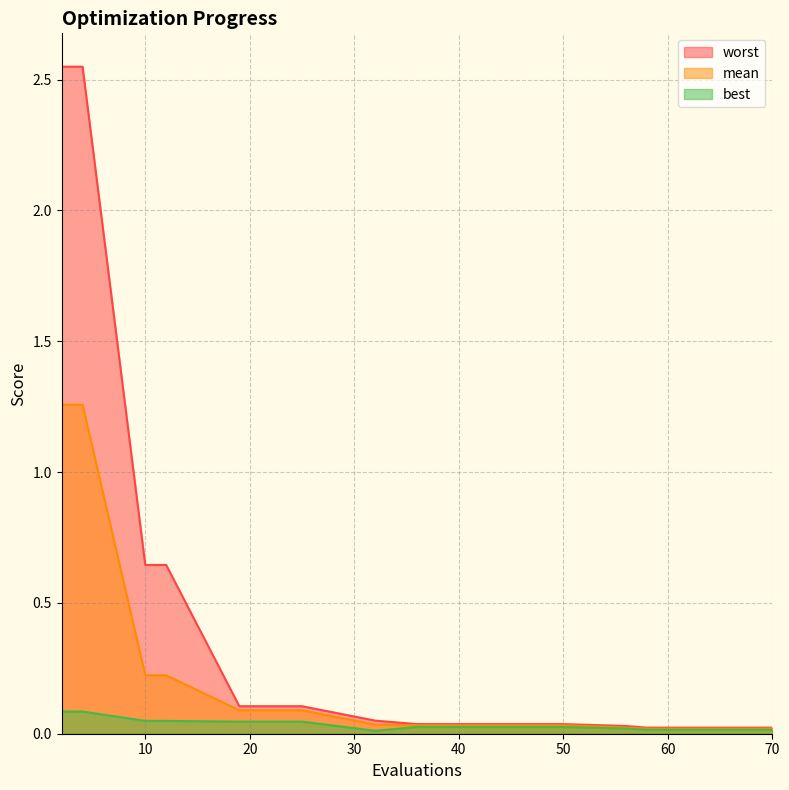

Reading right to left, list all the values displayed in this chart.

mean: 0.0	0.0	0.0	0.0	0.0	0.0	0.0	0.0	0.0	0.1	0.1	0.2	0.2	1.3	1.3
best: 0.0	0.0	0.0	0.0	0.0	0.0	0.0	0.0	0.0	0.0	0.0	0.0	0.0	0.1	0.1
worst: 0.0	0.0	0.0	0.0	0.0	0.0	0.0	0.0	0.1	0.1	0.1	0.6	0.6	2.5	2.5